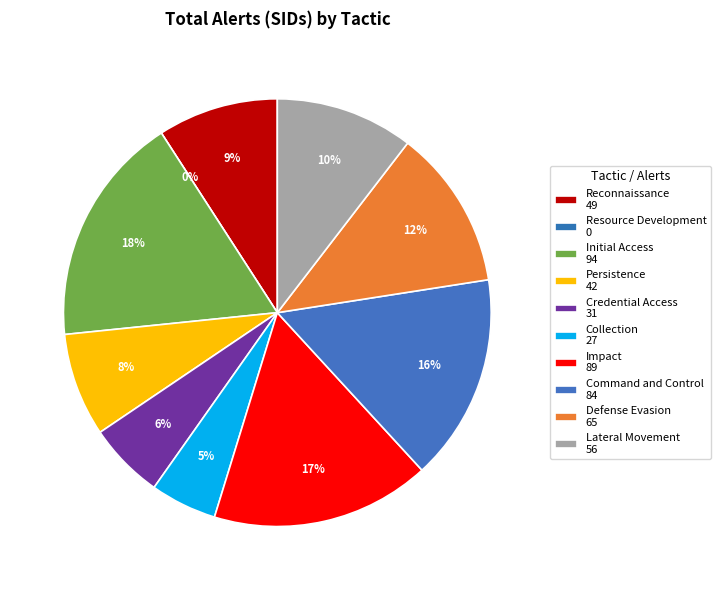

Does any single category account for the majority?

No